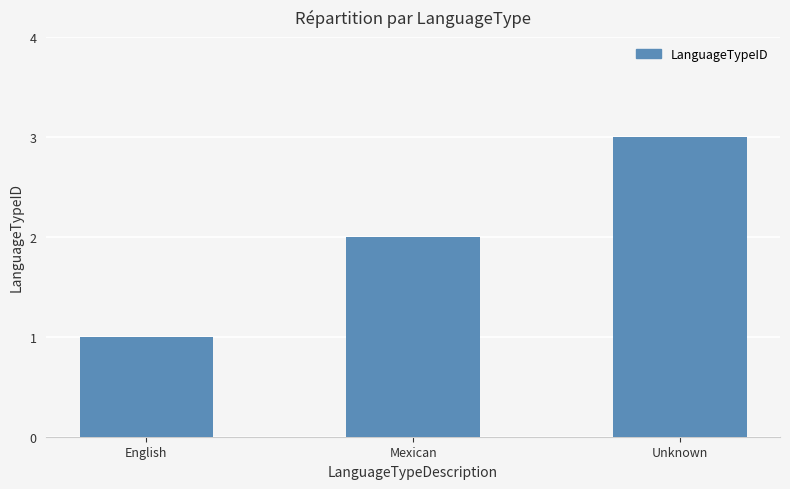

Between Mexican and English, which is larger?

Mexican